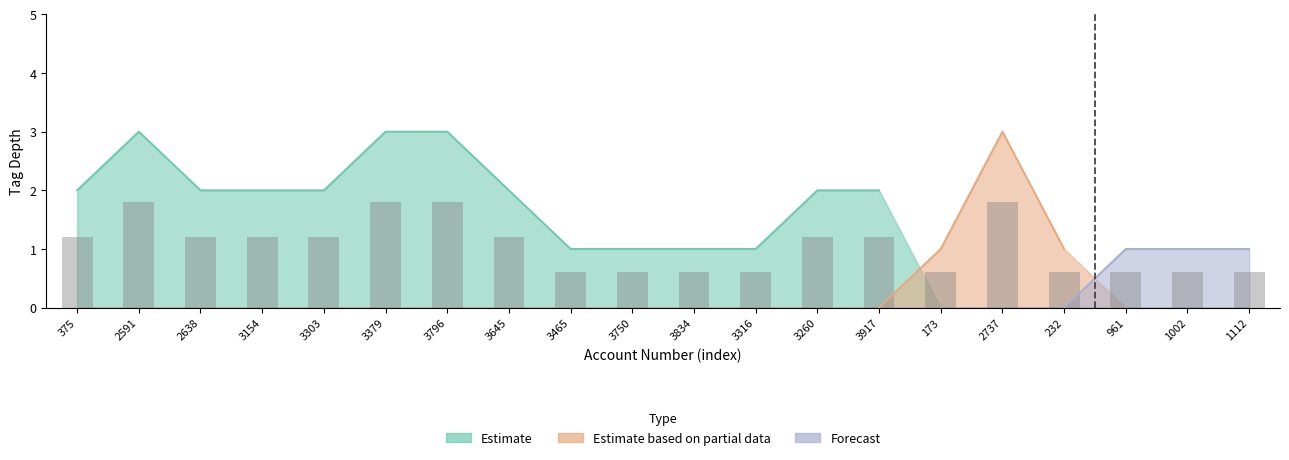

What is the label of the 16th bar from the right?

3303